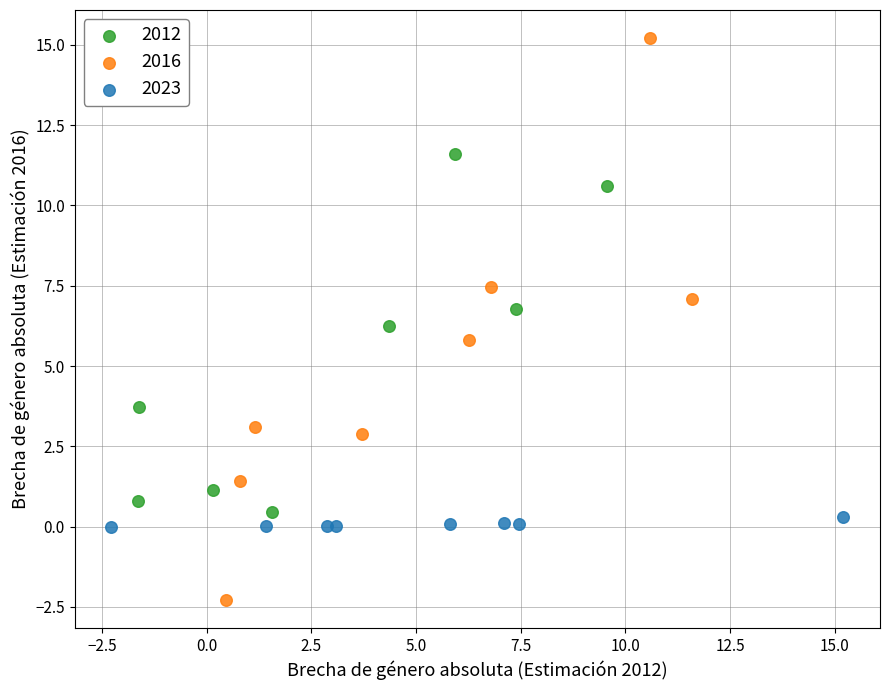

Which series reaches the maximum Y coordinate?

2016